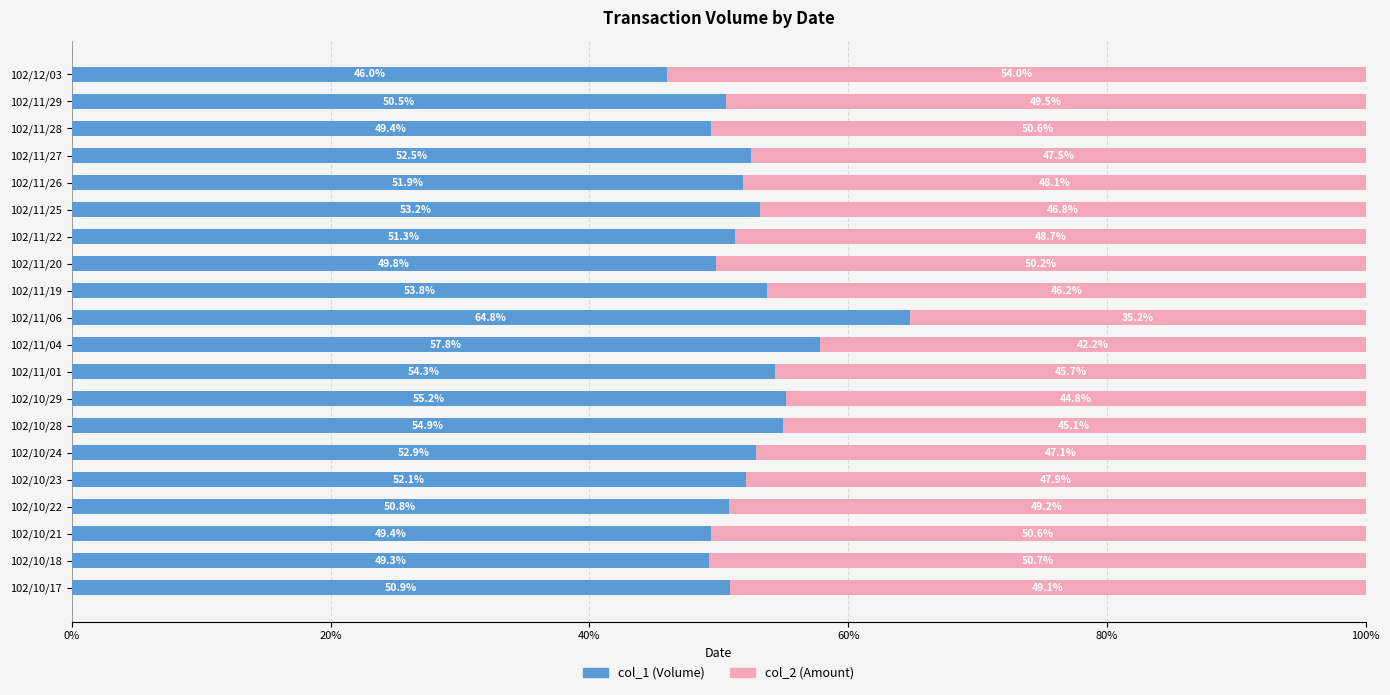

What is the total value across all series at 102/11/26?

100.0